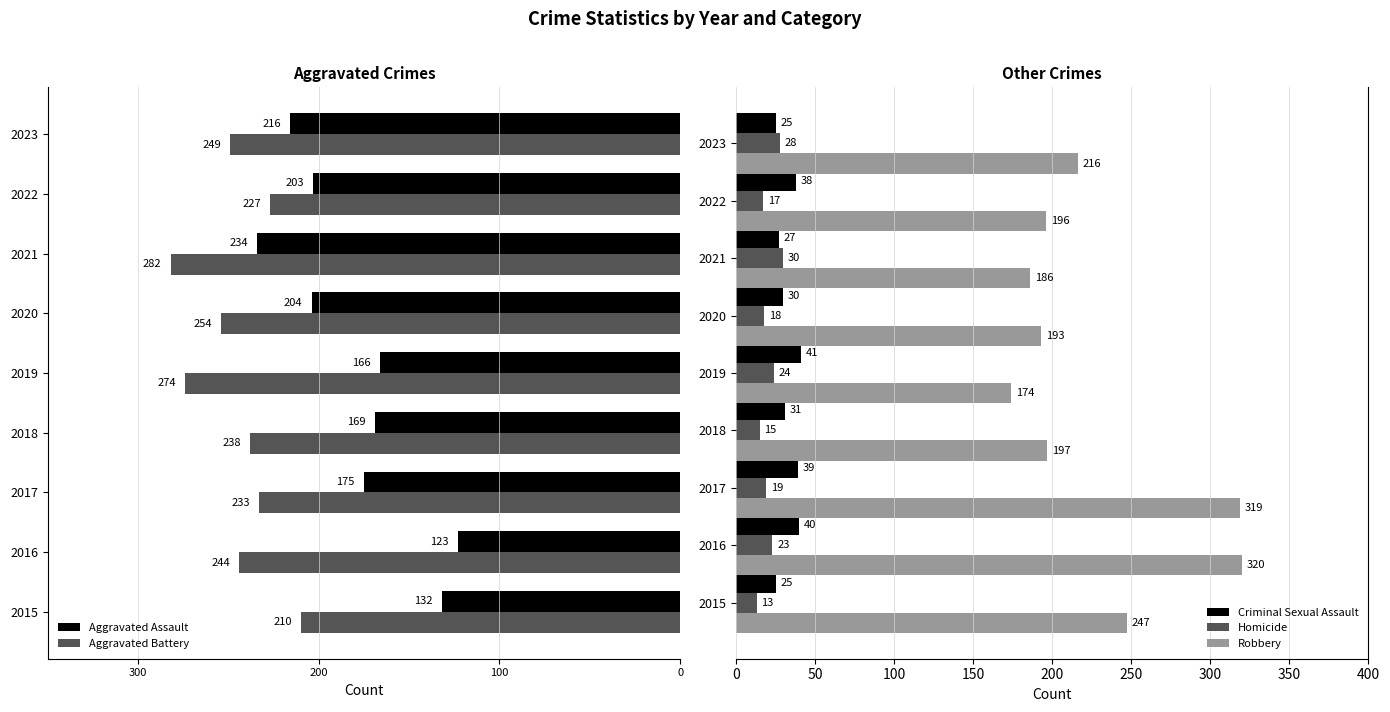

What is the sum of the Robbery values at 2018 and 2019?

371